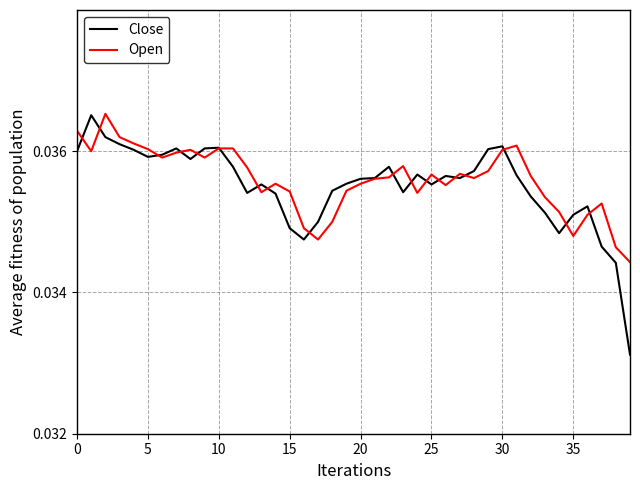

Which series has the widest spread of values?

Close